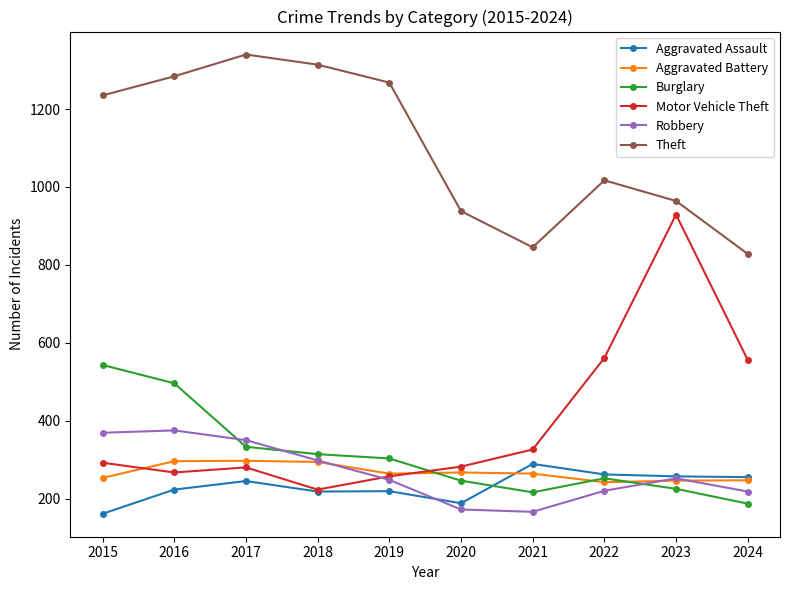

What are all the series names shown in the legend?

Aggravated Assault, Aggravated Battery, Burglary, Motor Vehicle Theft, Robbery, Theft